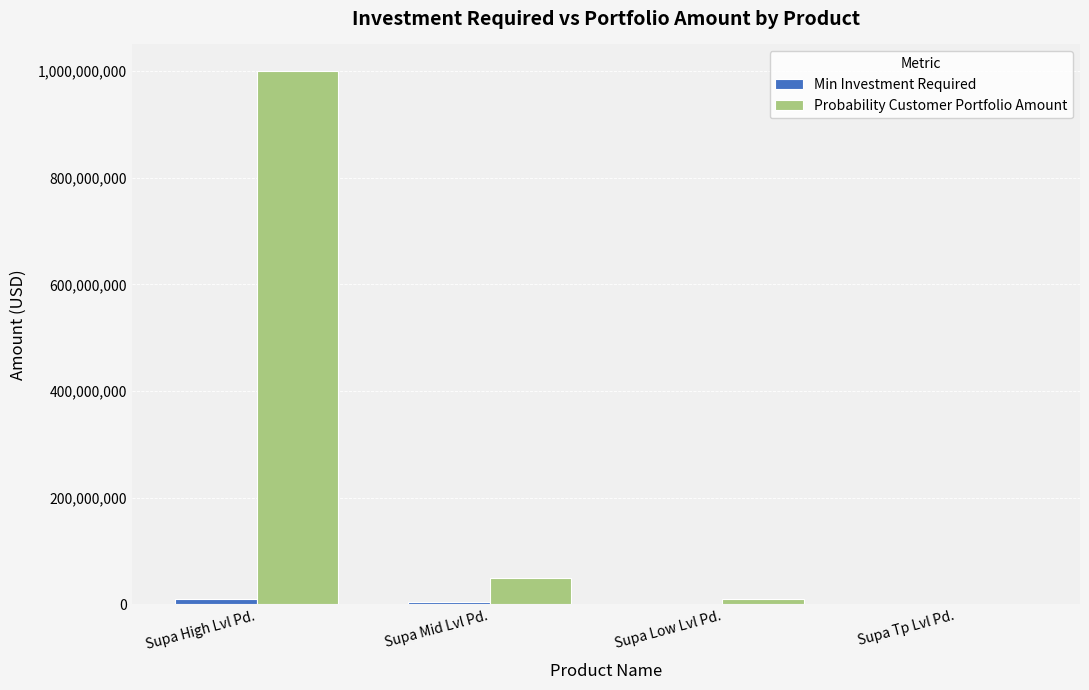

At which category does the chart reach its peak across all series?

Supa High Lvl Pd.